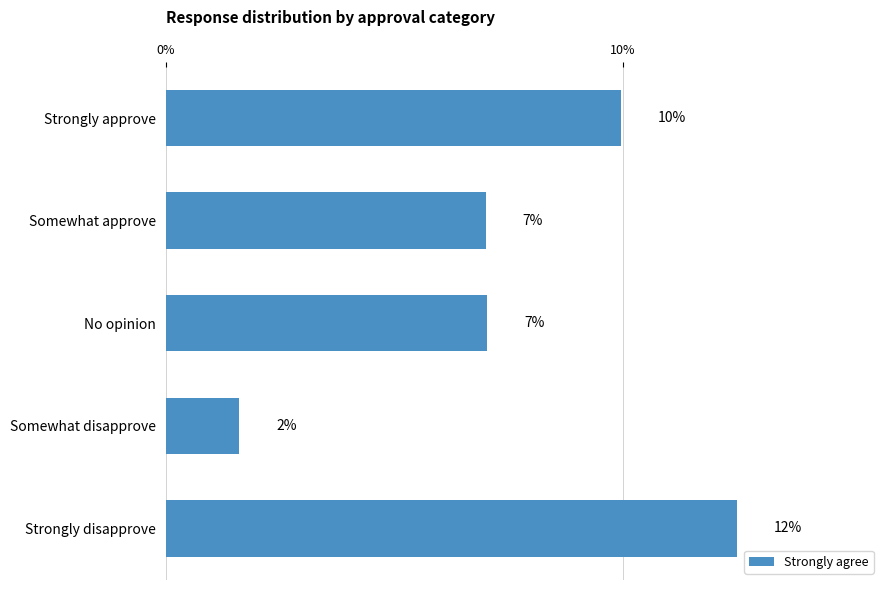

Which has a higher value, No opinion or Strongly disapprove?

Strongly disapprove